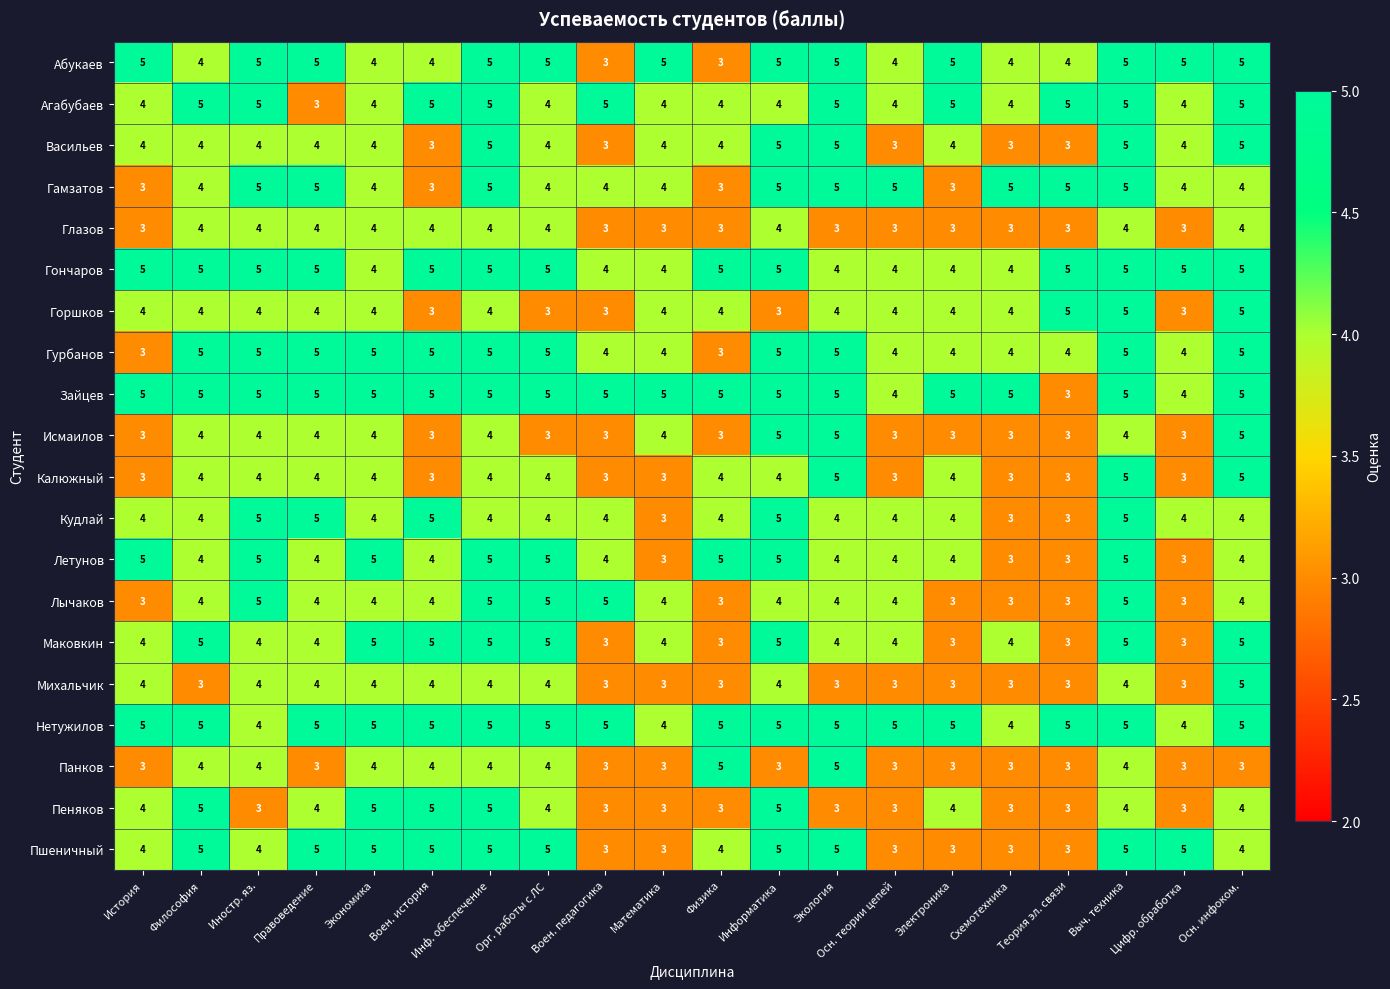

Which series changed the most between Философия and Осн. инфоком.?

Михальчик